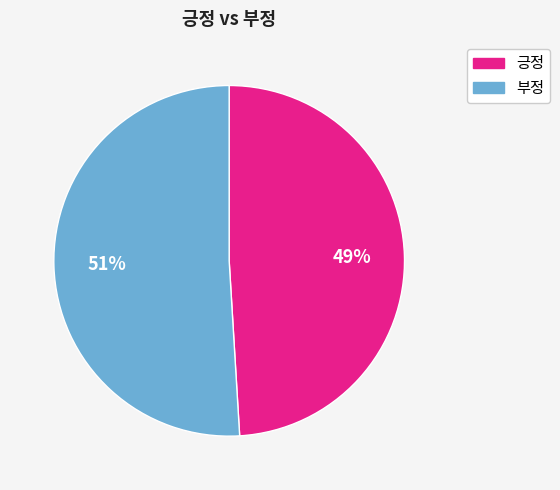

Do 긍정 and 부정 together represent more than half of the pie?

Yes